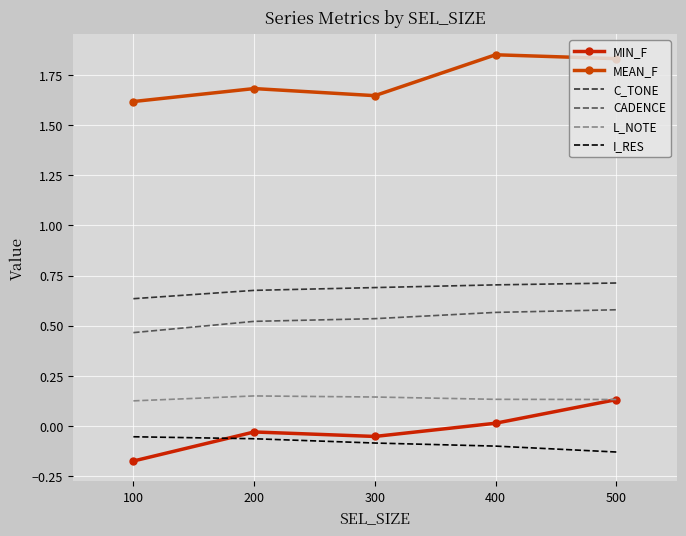

At which category is the sum across all series the highest?

500